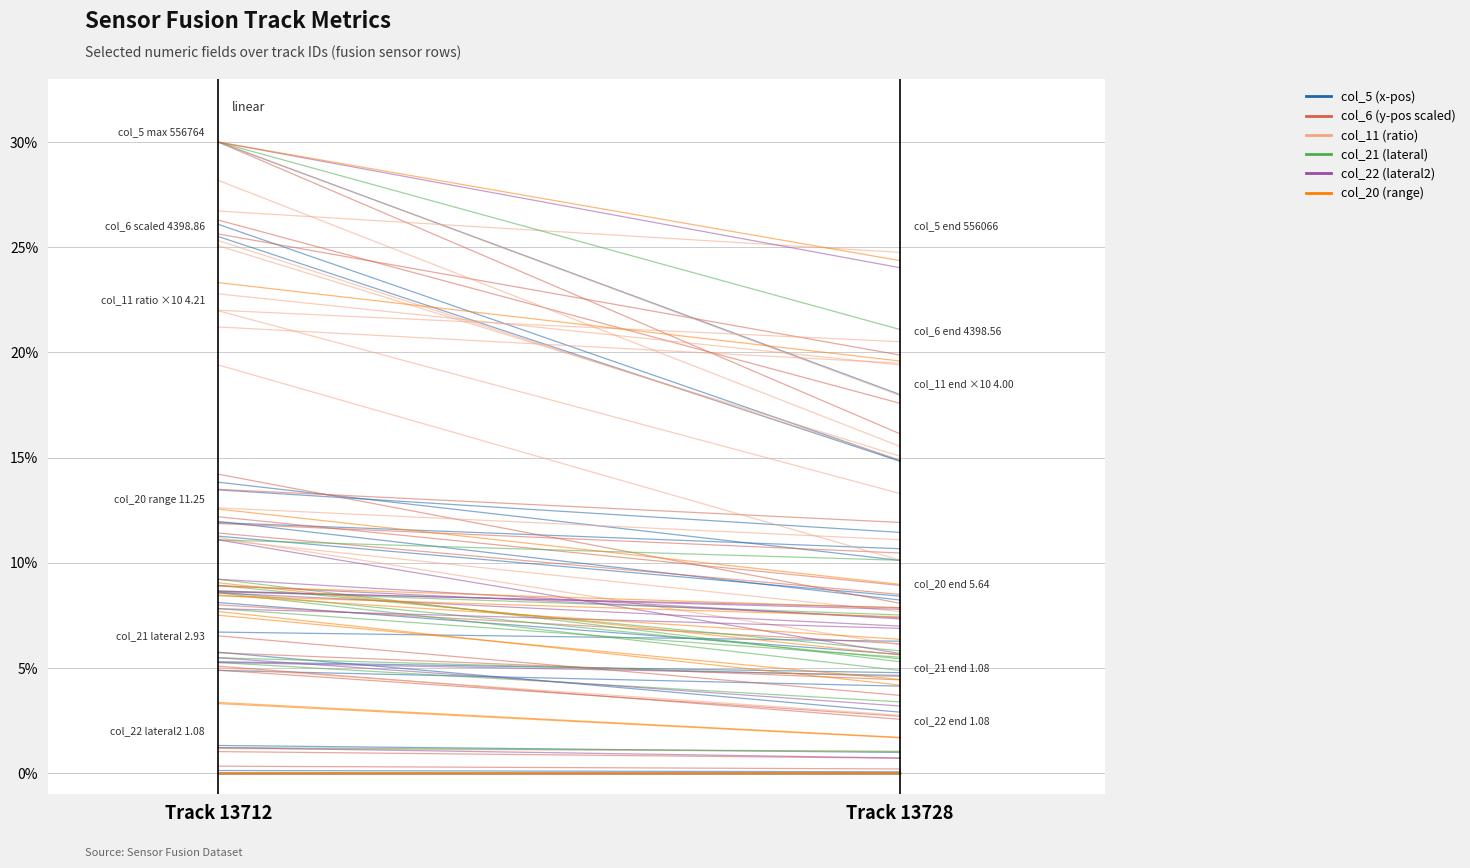

Does the chart display data point markers on the line(s)?

No